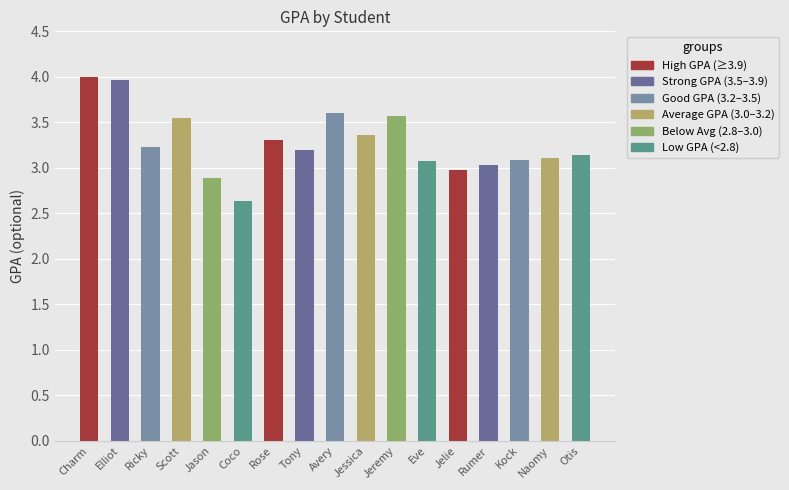

What is the label of the 15th bar from the left?

Kock